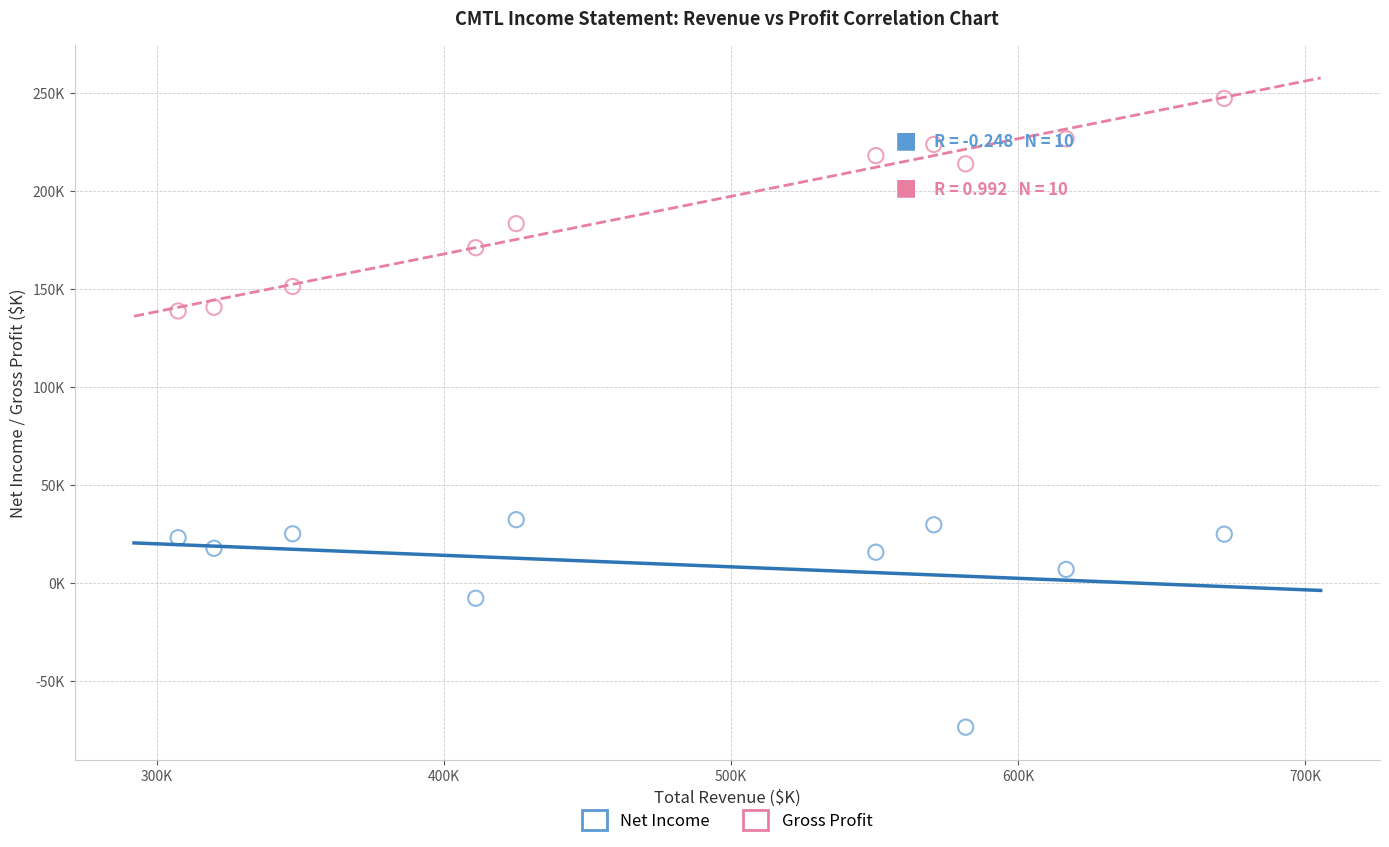

What are all the series names shown in the legend?

Net Income, Gross Profit